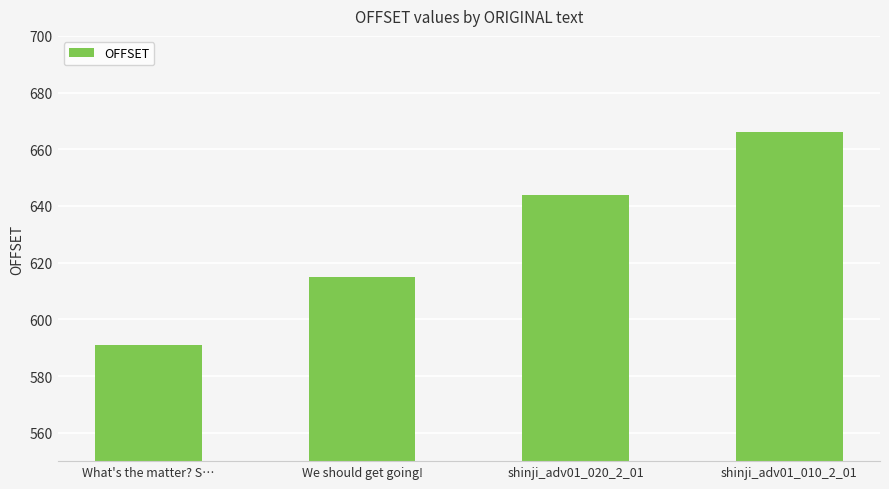

Where is the data nearest to the value 628?

We should get going!